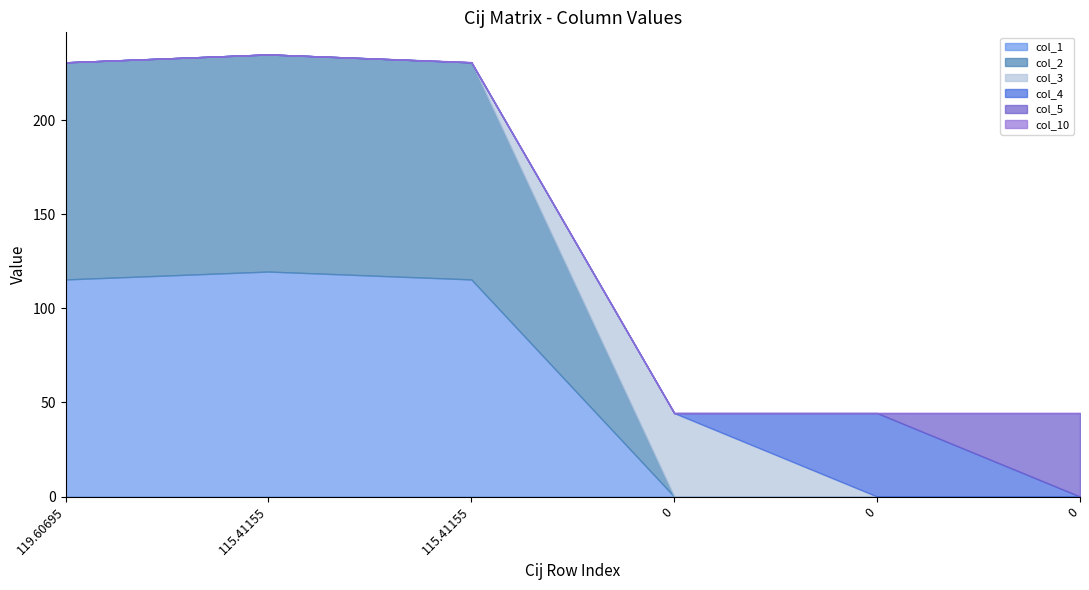

Which series has the widest spread of values?

col_1